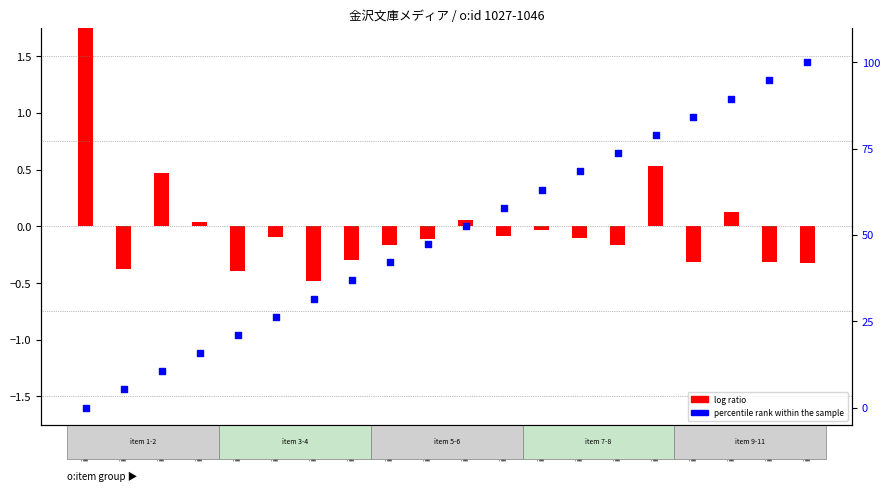

Which series has the widest spread of Y values?

percentile rank within the sample